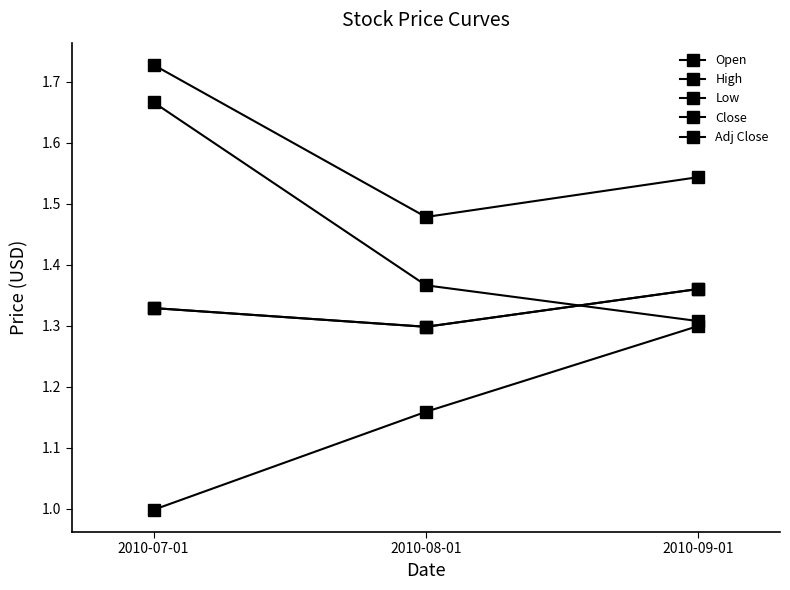

Does the chart have visible grid lines?

No